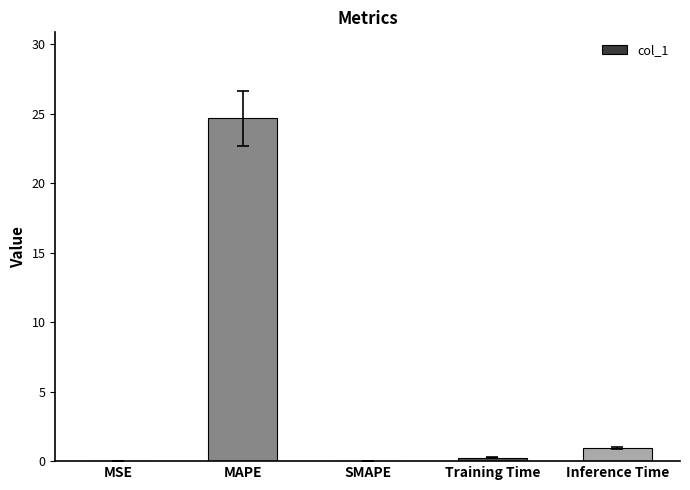

Is it true that the value at MAPE is 24.7?

True